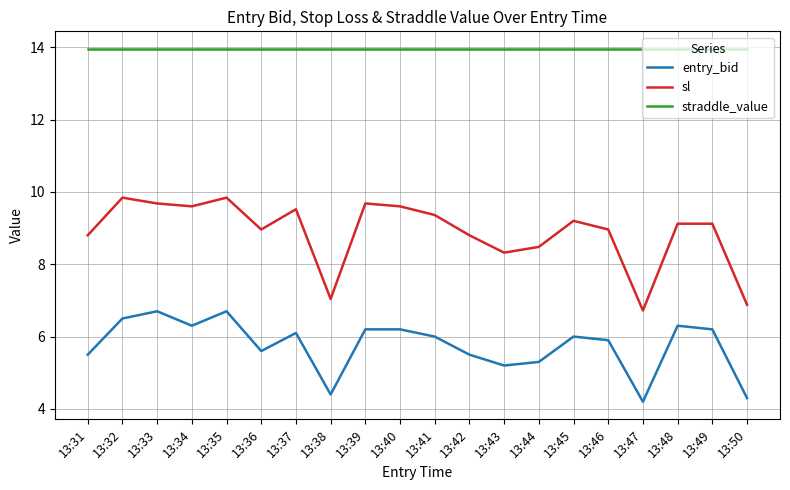

Read the sl value at 13:45.

9.2